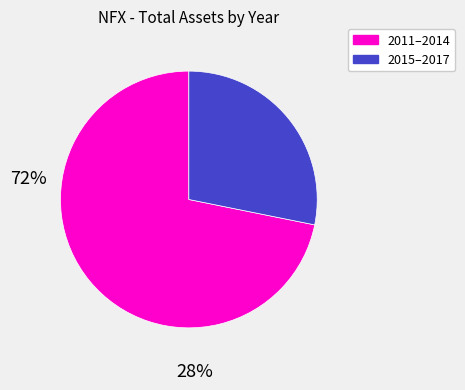

Is there any slice that represents more than half of the pie?

Yes